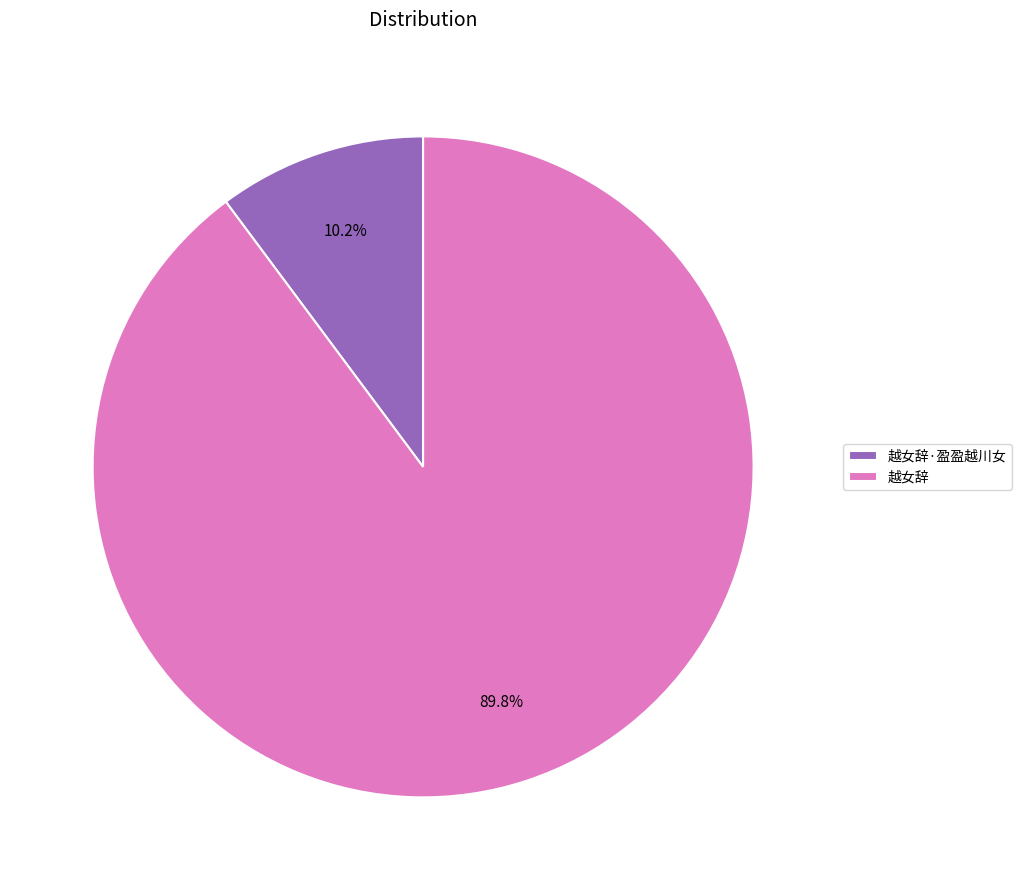

What percentage is the 越女辞·盈盈越川女 slice, to the nearest percent?

10%